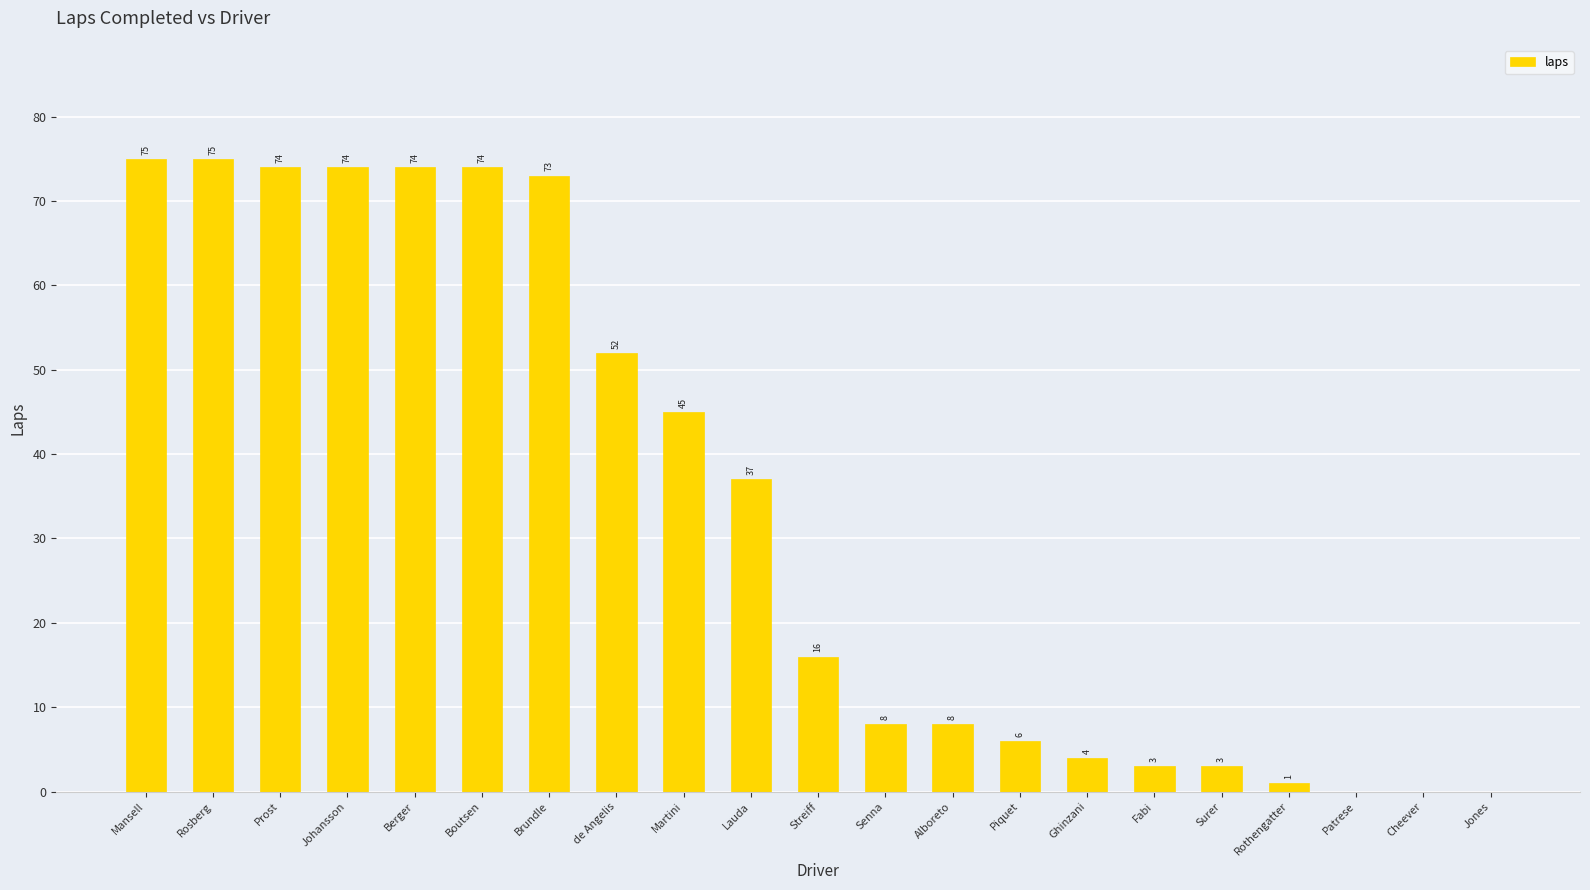

Reading left to right, transcribe all the data shown in this chart.

Mansell=75	Rosberg=75	Prost=74	Johansson=74	Berger=74	Boutsen=74	Brundle=73	de Angelis=52	Martini=45	Lauda=37	Streiff=16	Senna=8	Alboreto=8	Piquet=6	Ghinzani=4	Fabi=3	Surer=3	Rothengatter=1	Patrese=0	Cheever=0	Jones=0